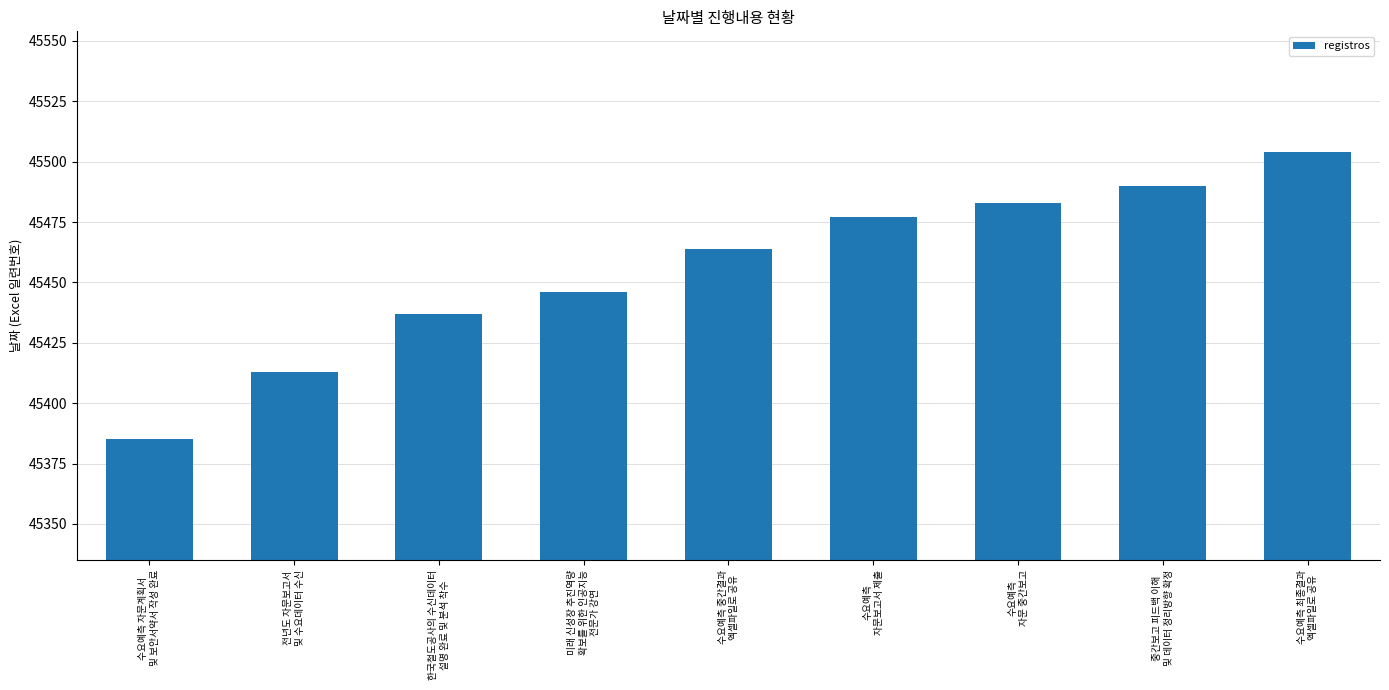

Is it true that the value at 미래 신성장 추진역량
확보를 위한 인공지능
전문가 강연 is 45446?

True